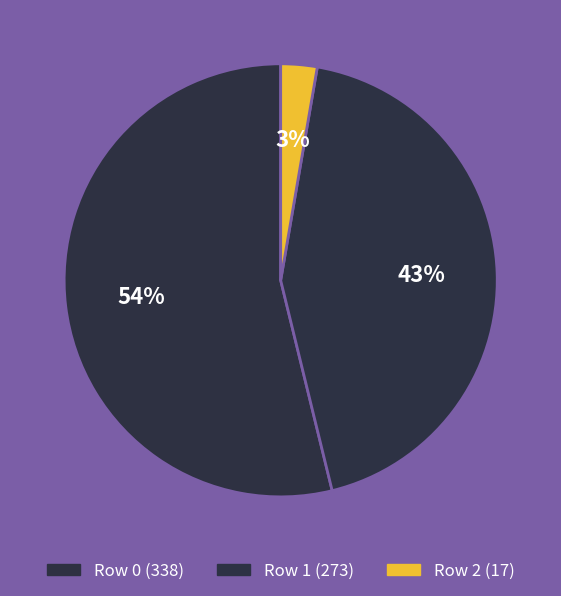

To the nearest percent, what is the difference between the Row 0 and Row 2 slice percentages?

51%